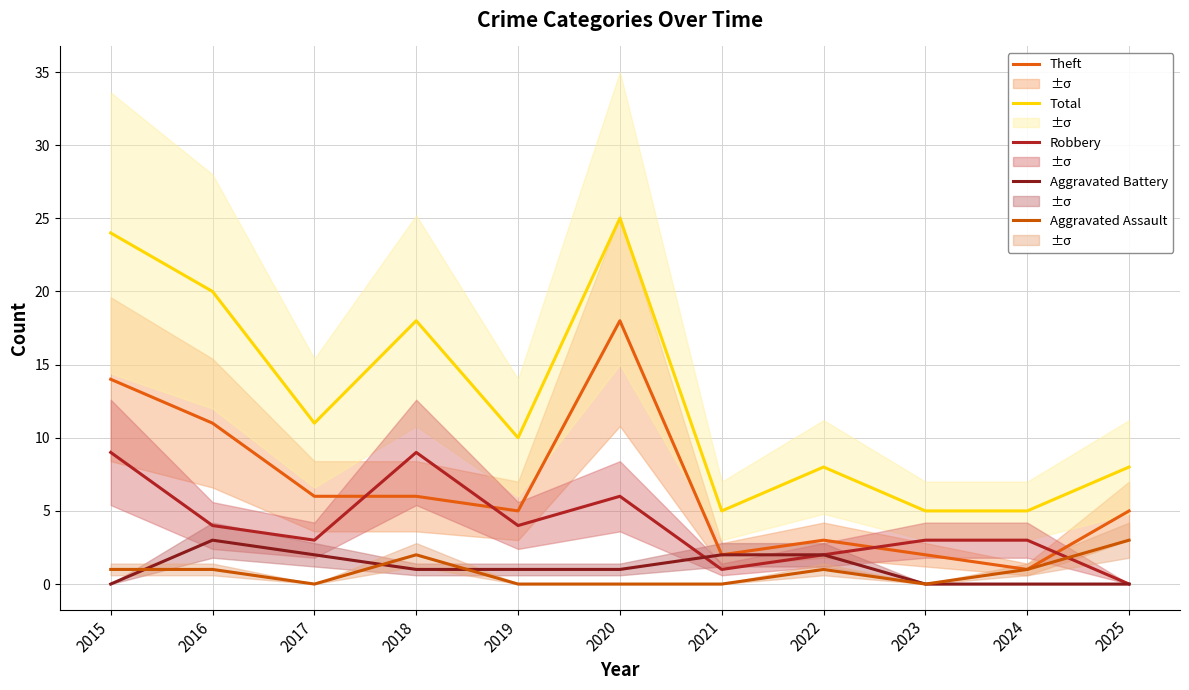

The Total series shows 5 at 2024. True or false?

True